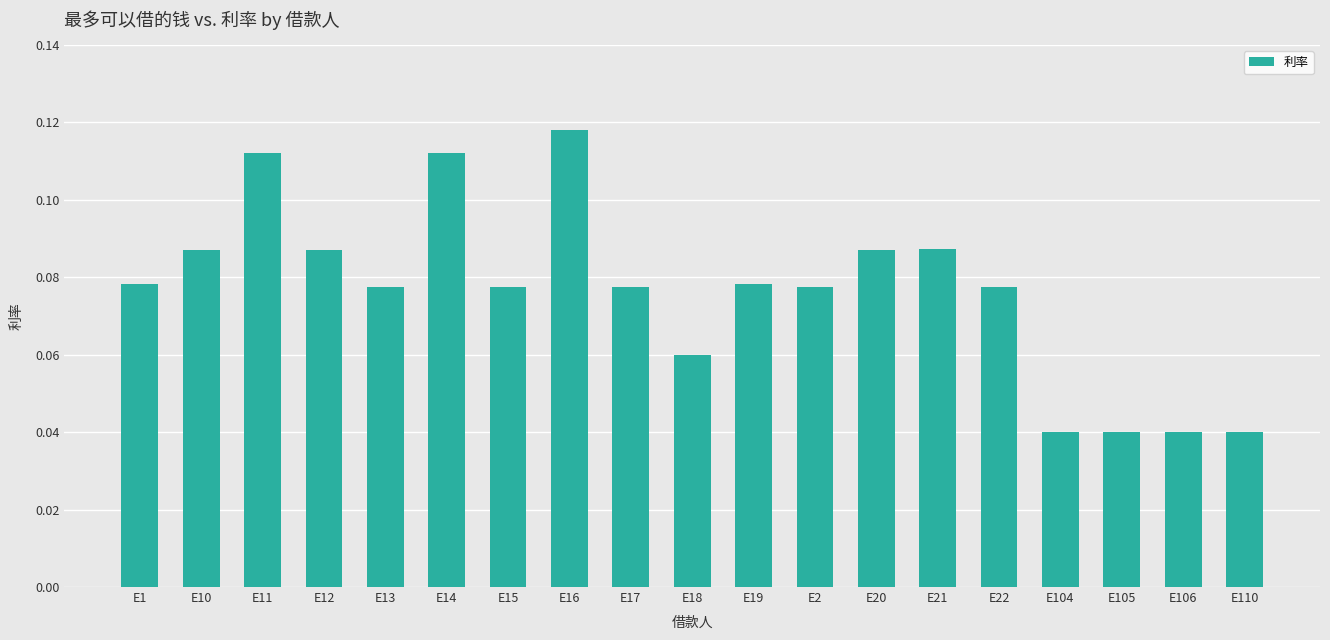

What is the sum of all values?

1.5